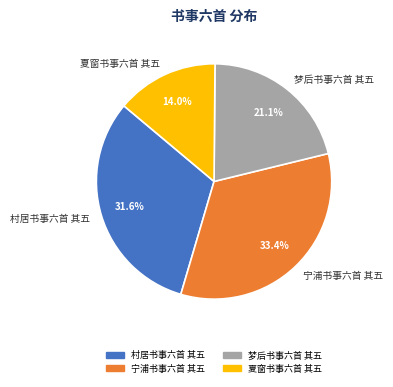

Between 宁浦书事六首 其五 and 夏窗书事六首 其五, which is larger?

宁浦书事六首 其五